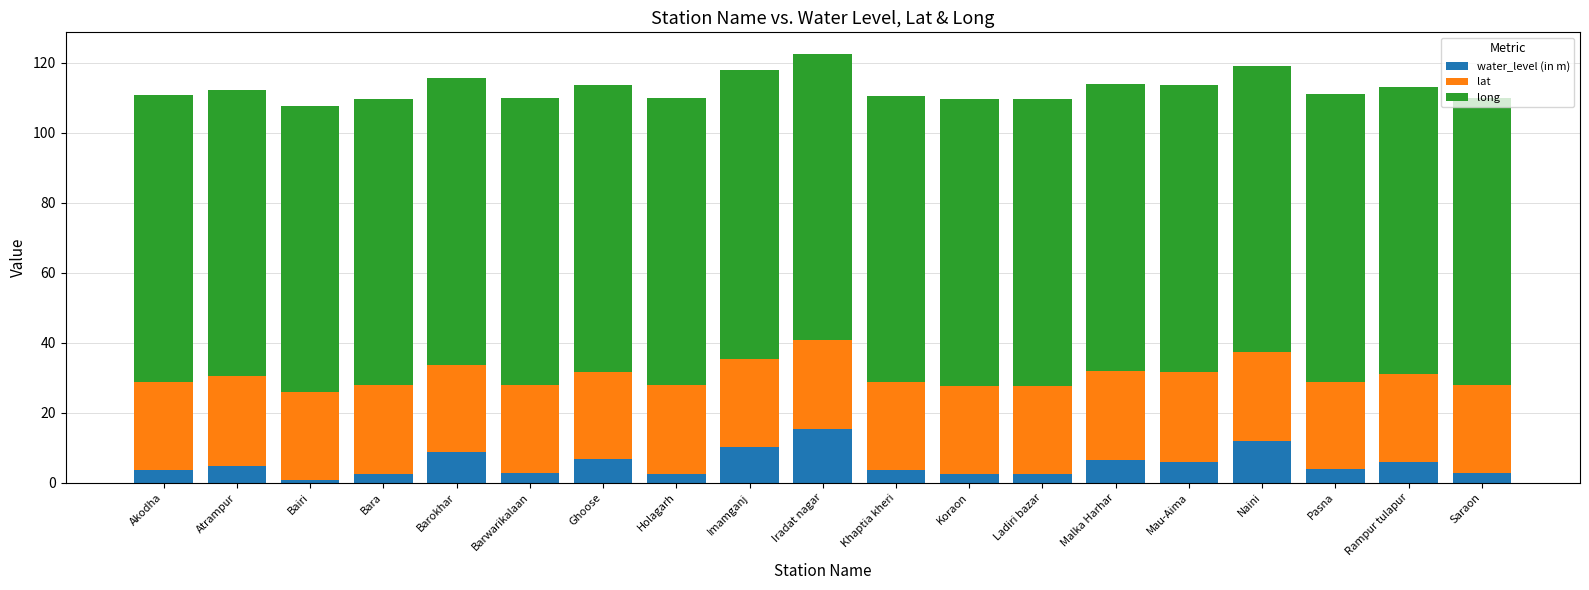

Read the water_level (in m) value at Barwarikalaan.

2.9